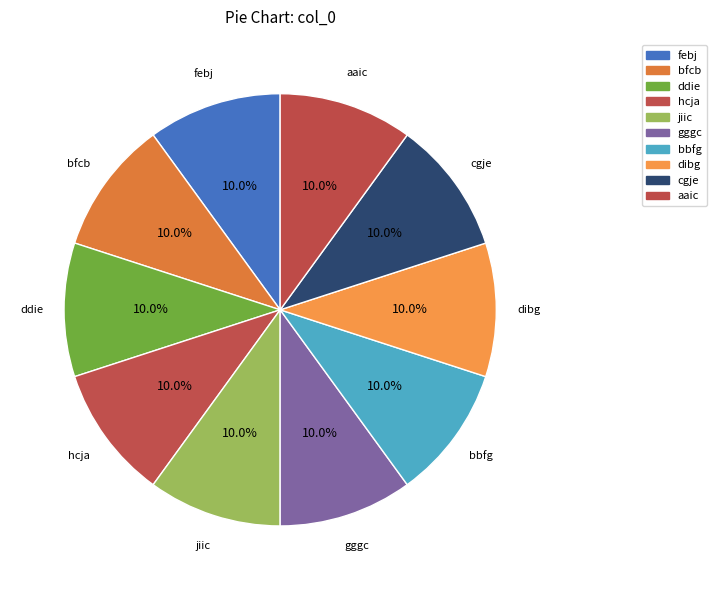

Between aaic and febj, which is larger?

febj